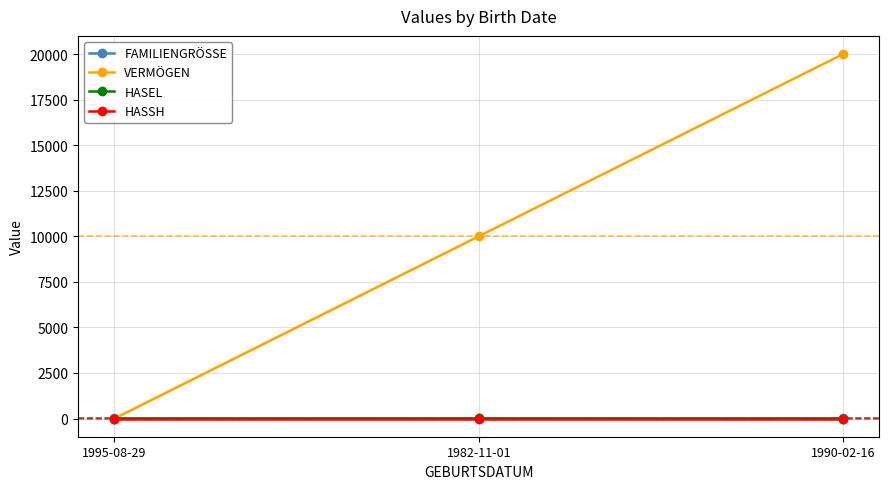

Which series changed the most between 1995-08-29 and 1982-11-01?

VERMÖGEN